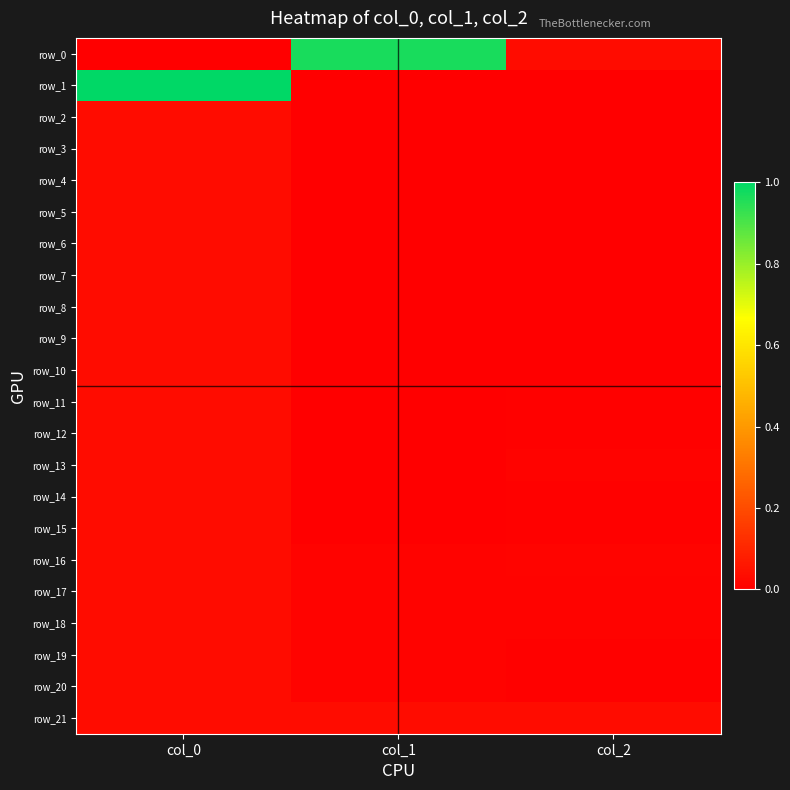

Is the value of row_1 at col_2 greater than the value of row_8 at col_1?

Yes